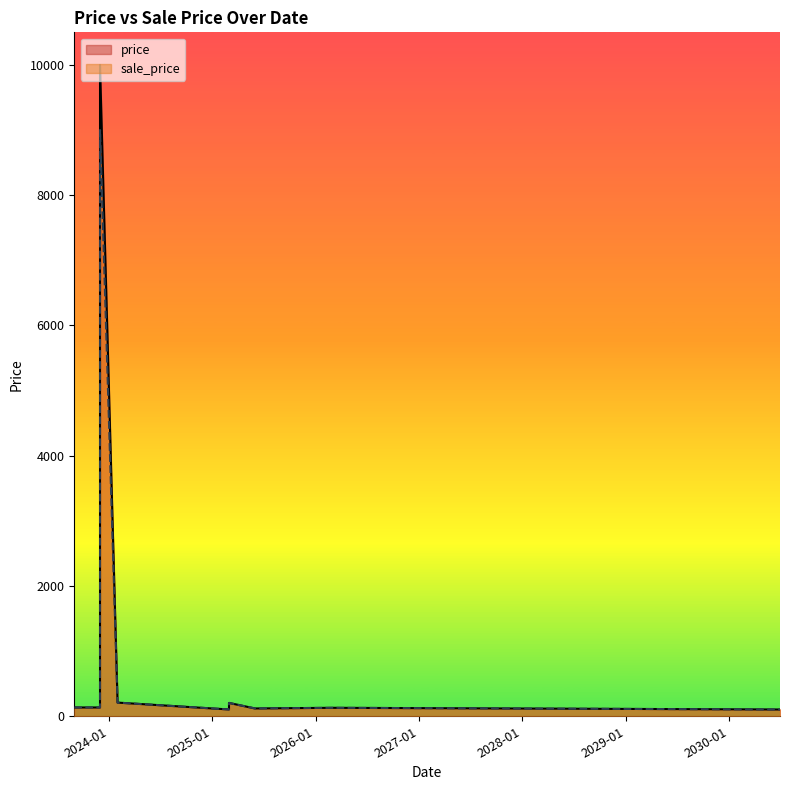

At 2023-12-01, list the series in order from largest to smallest.

price, sale_price